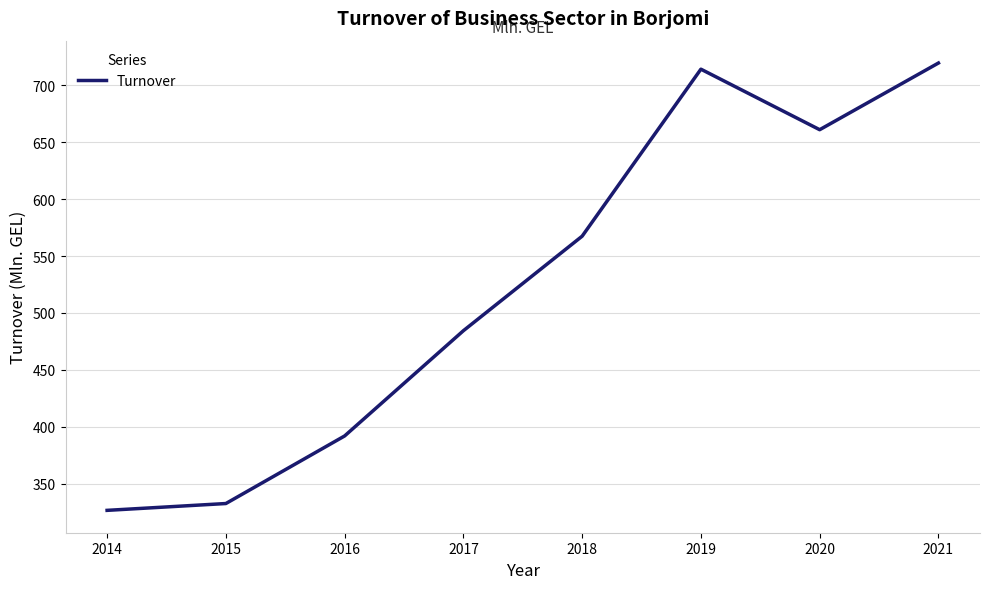

True or false: the data shows 332.5 at 2015.

True